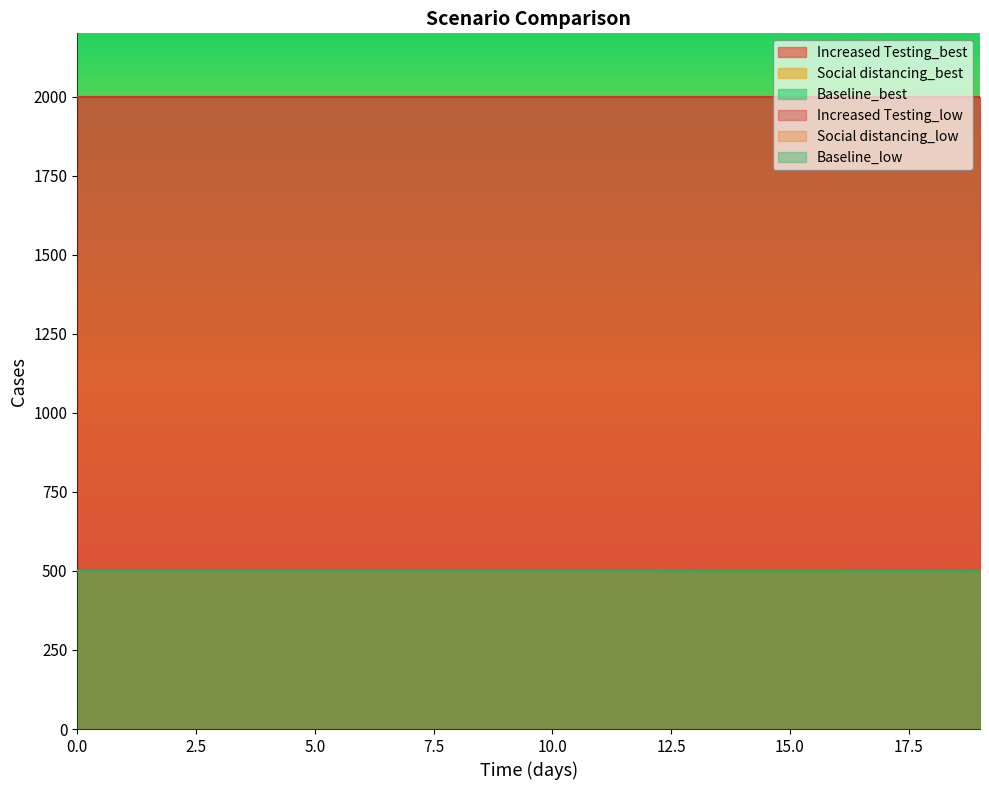

At which label is Baseline_best closest to 499?

17